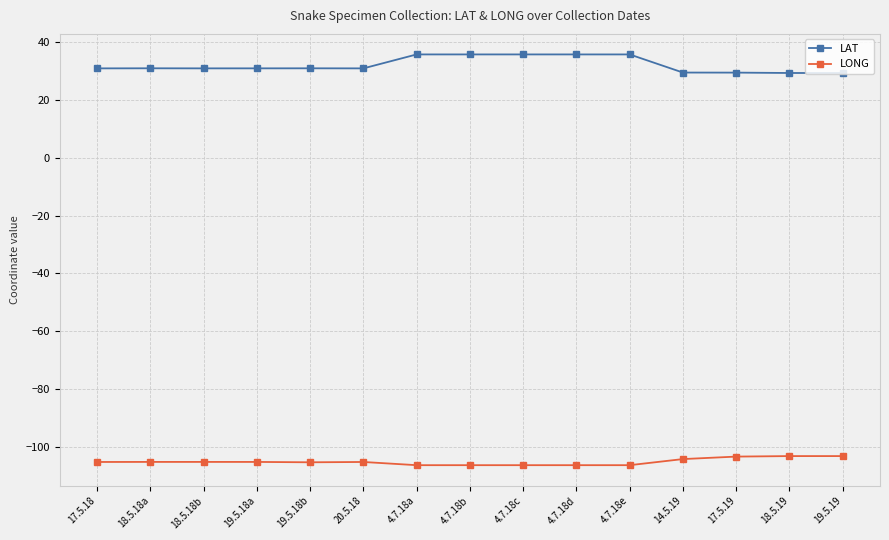

What is the total value across all series at 17.5.18?

-74.3